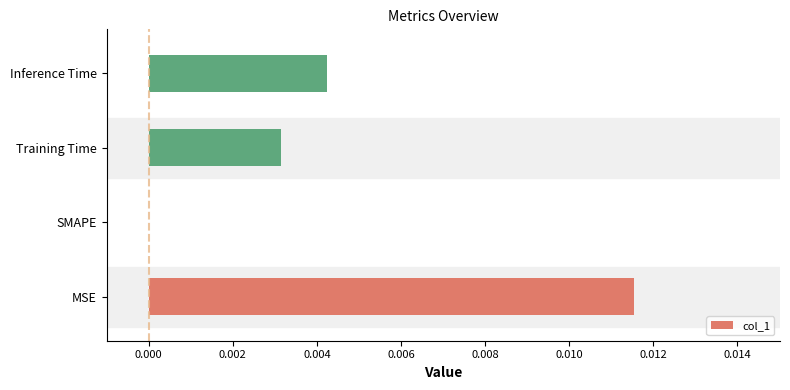

True or false: the data shows 0.0 at SMAPE.

True